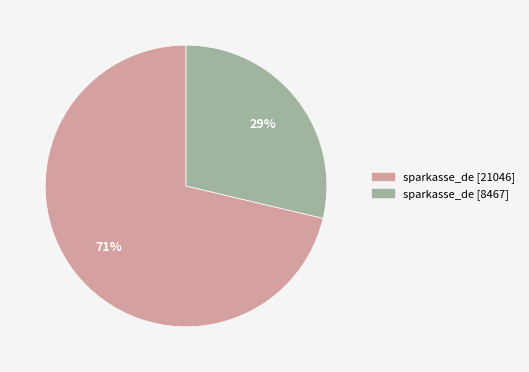

How many slices are in this pie chart?

2